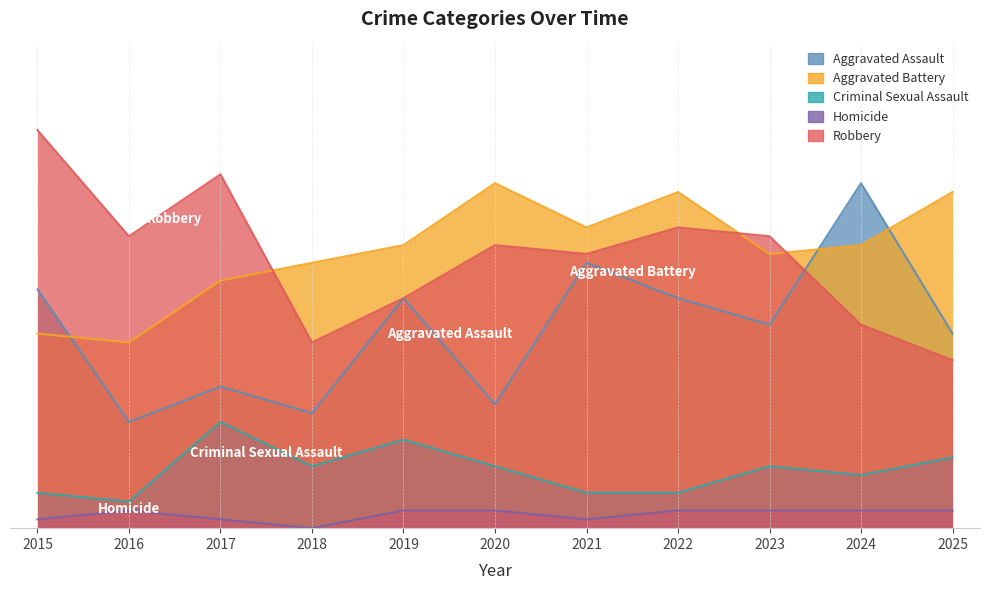

What is the difference between the maximum and minimum values in the Aggravated Assault series?

27